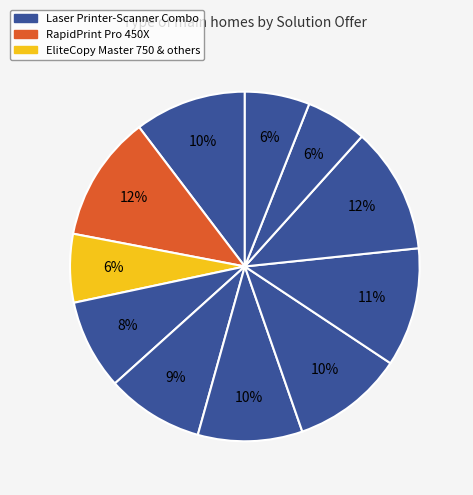

Count the number of slices in the pie.

11